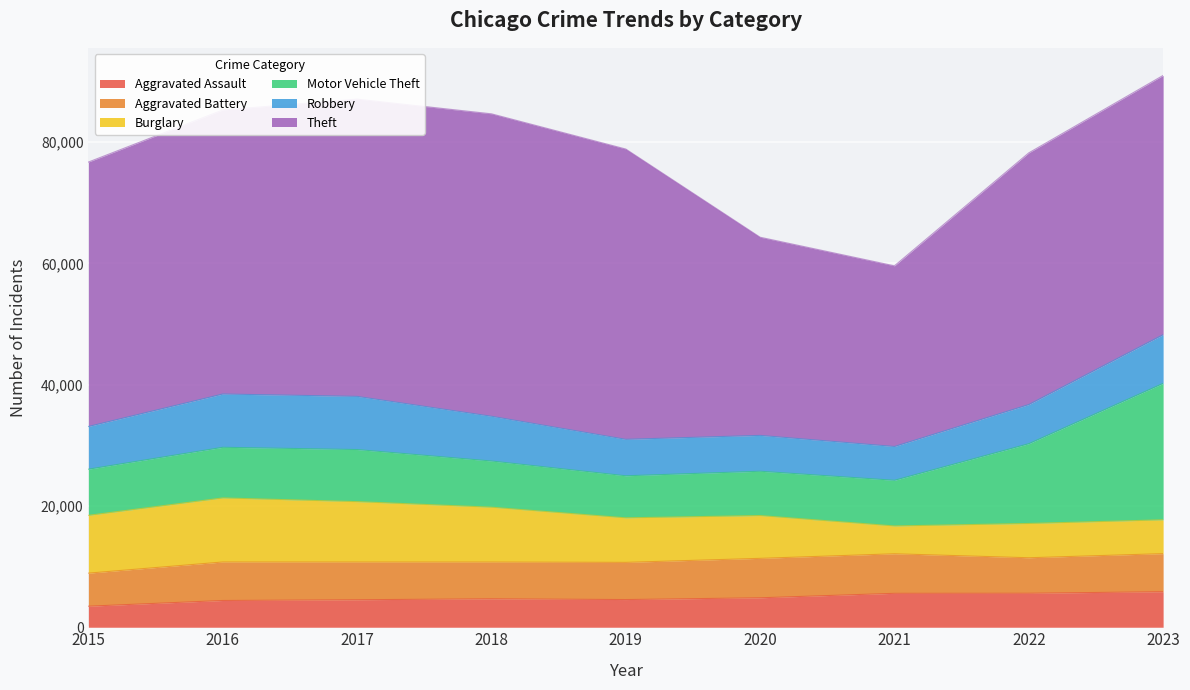

Reading left to right, what are all the values shown in this chart?

Aggravated Assault: 2015=3471	2016=4411	2017=4533	2018=4691	2019=4564	2020=4857	2021=5593	2022=5605	2023=5861
Aggravated Battery: 2015=5448	2016=6348	2017=6217	2018=6058	2019=6132	2020=6501	2021=6519	2022=5853	2023=6275
Burglary: 2015=9528	2016=10561	2017=9959	2018=9040	2019=7342	2020=7055	2021=4586	2022=5651	2023=5575
Motor Vehicle Theft: 2015=7614	2016=8350	2017=8589	2018=7620	2019=6933	2020=7308	2021=7531	2022=13154	2023=22499
Robbery: 2015=7041	2016=8783	2017=8765	2018=7378	2019=6013	2020=5910	2021=5572	2022=6455	2023=8026
Theft: 2015=43594	2016=46833	2017=49014	2018=49865	2019=47861	2020=32674	2021=29786	2022=41495	2023=42746